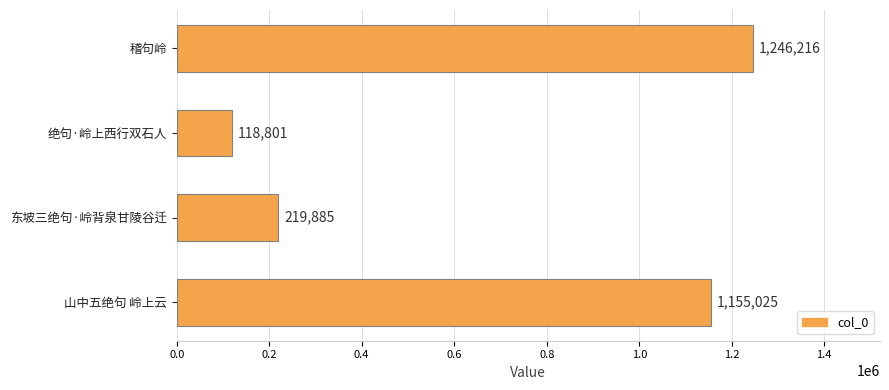

What is the maximum value shown in the chart?

1246216